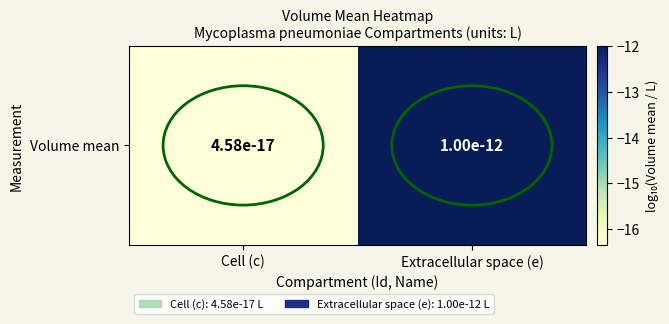

Reading left to right, transcribe all the data shown in this chart.

Cell (c)=-16.3	Extracellular space (e)=-12.0